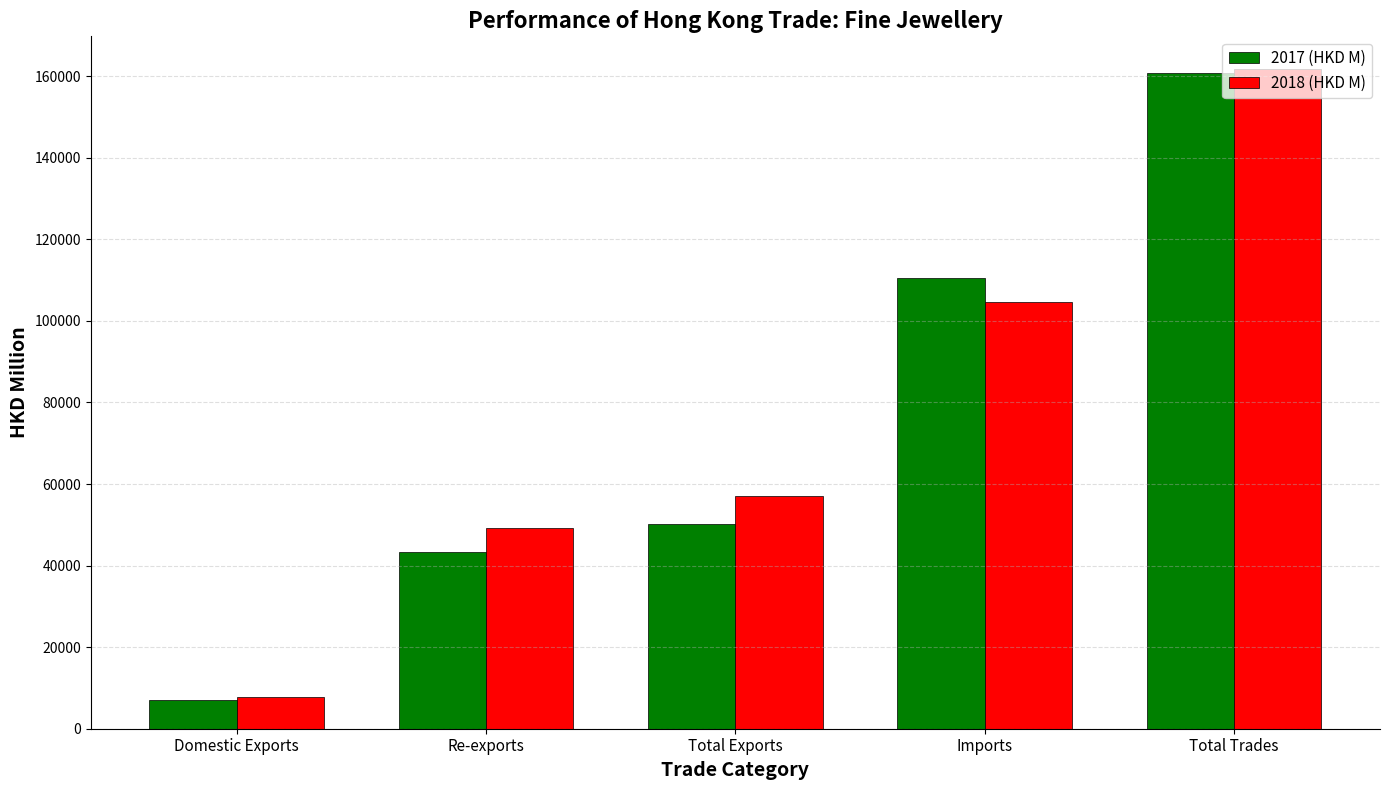

Reading left to right, list all the values displayed in this chart.

2017 (HKD M): 6976.8	43305.4	50282.2	110560.1	160842.3
2018 (HKD M): 7688.4	49277.0	56965.4	104739.6	161705.0